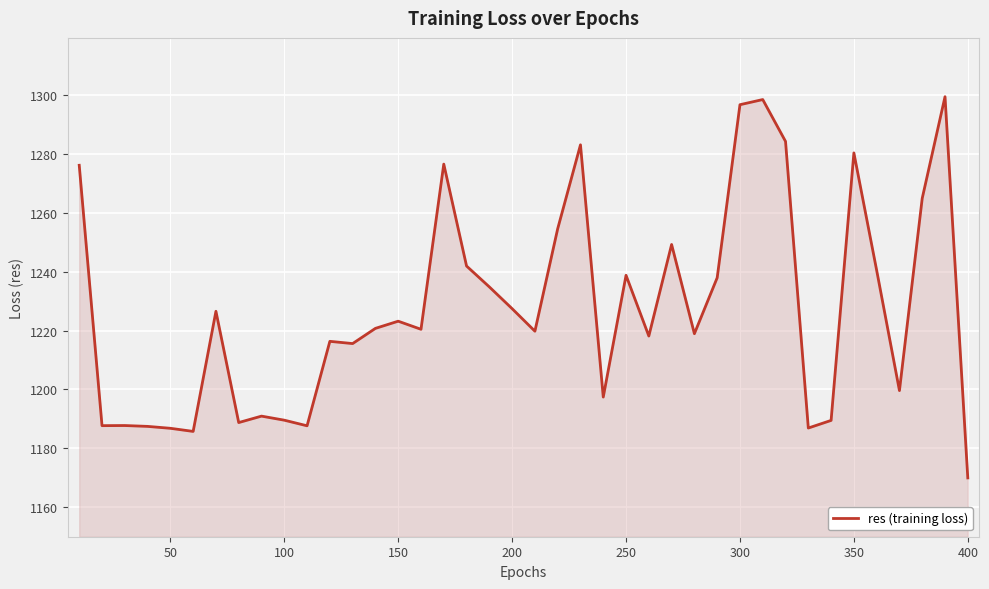

What is the maximum value shown in the chart?

1299.5